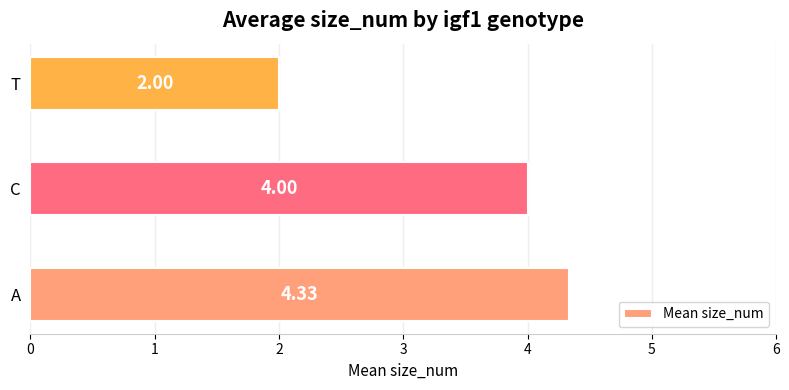

What is the difference between the values at A and C?

0.3